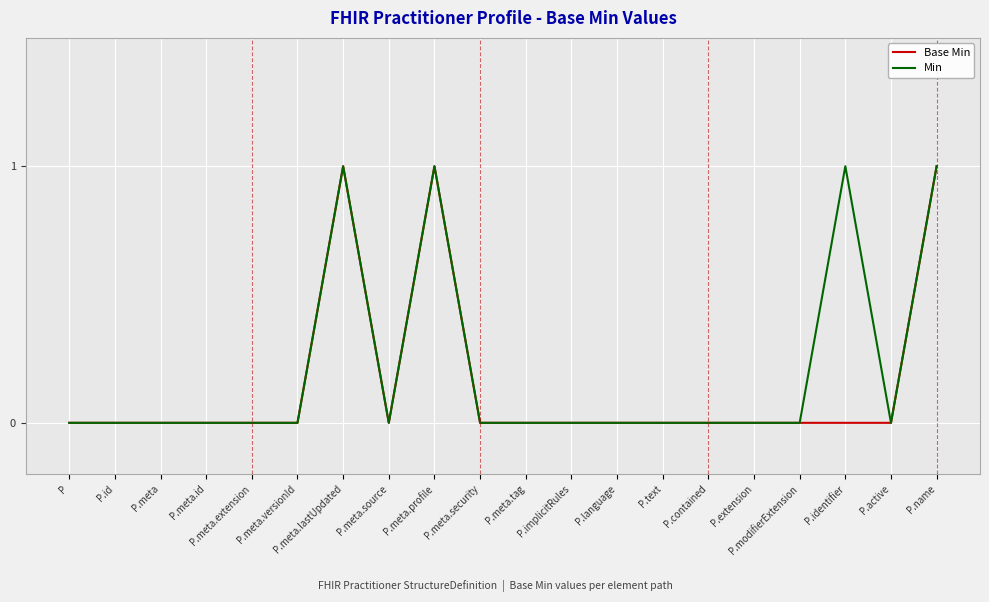

True or false: Min has a value of 1 at P.meta.

False